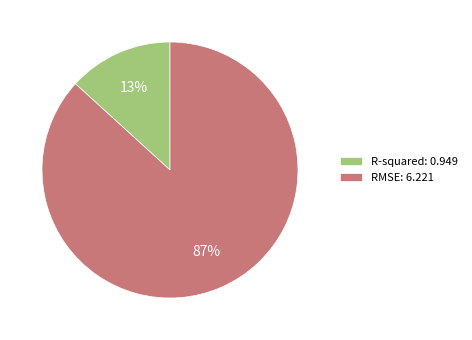

Which has a higher value, R-squared: 0.949 or RMSE: 6.221?

RMSE: 6.221